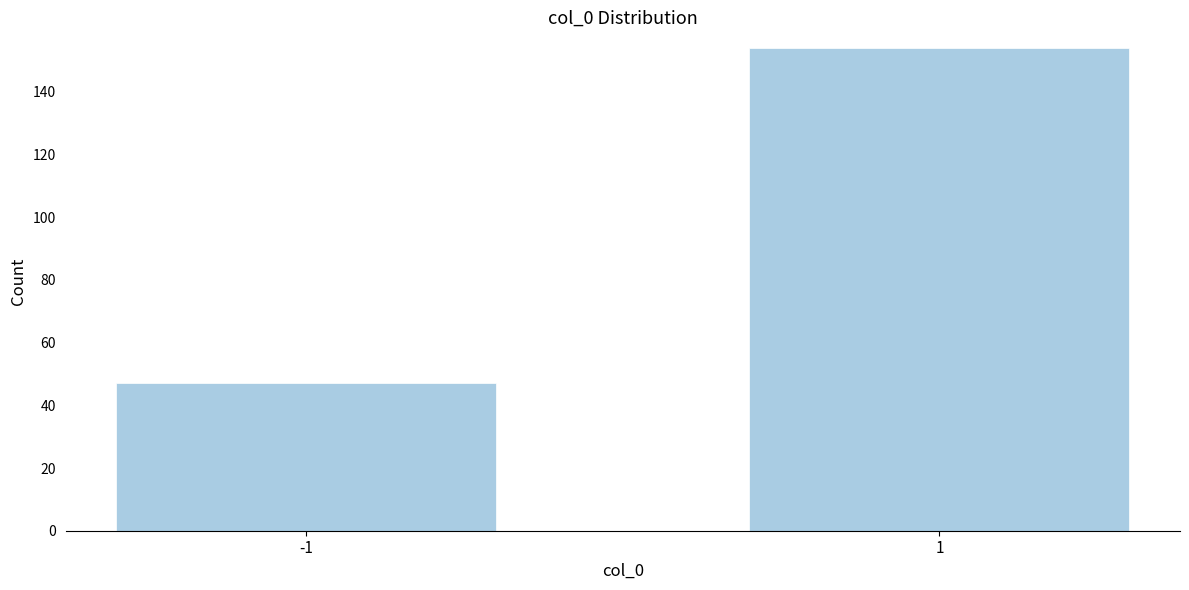

Reading left to right, what are all the values shown in this chart?

-1=47	1=154